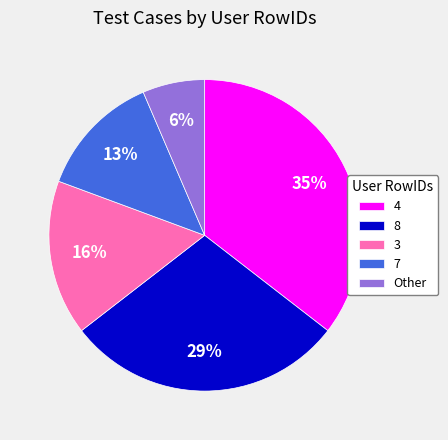

Rank the categories by value from highest to lowest.

4, 8, 3, 7, Other